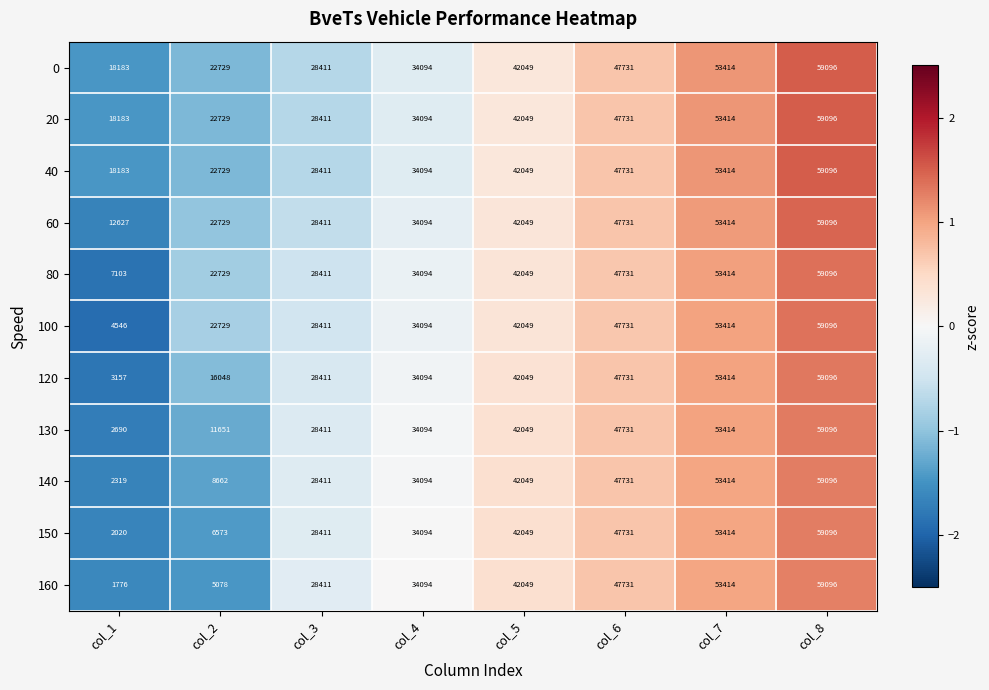

At how many categories does at least one series exceed 43882?

3